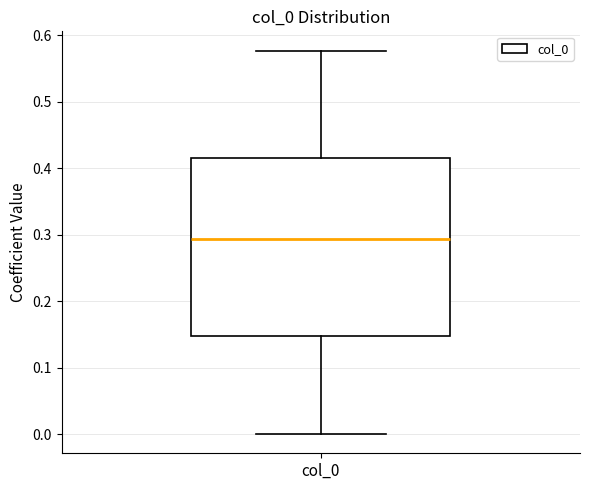

Transcribe this box plot: give where the median line is, the range the box spans, and where the two whiskers end, as read against the y-axis. The values are not printed on the chart, so give them approximately, as read against the axis.

median 0.29, box 0.15 to 0.41, whiskers 0.00 to 0.58